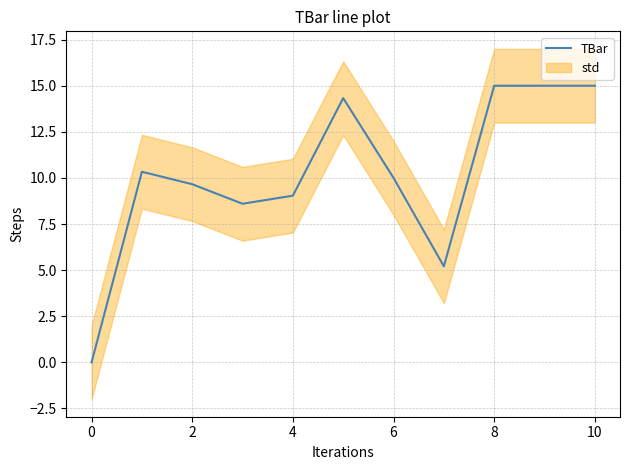

Is it true that TBar equals 14.4 at 4?

False